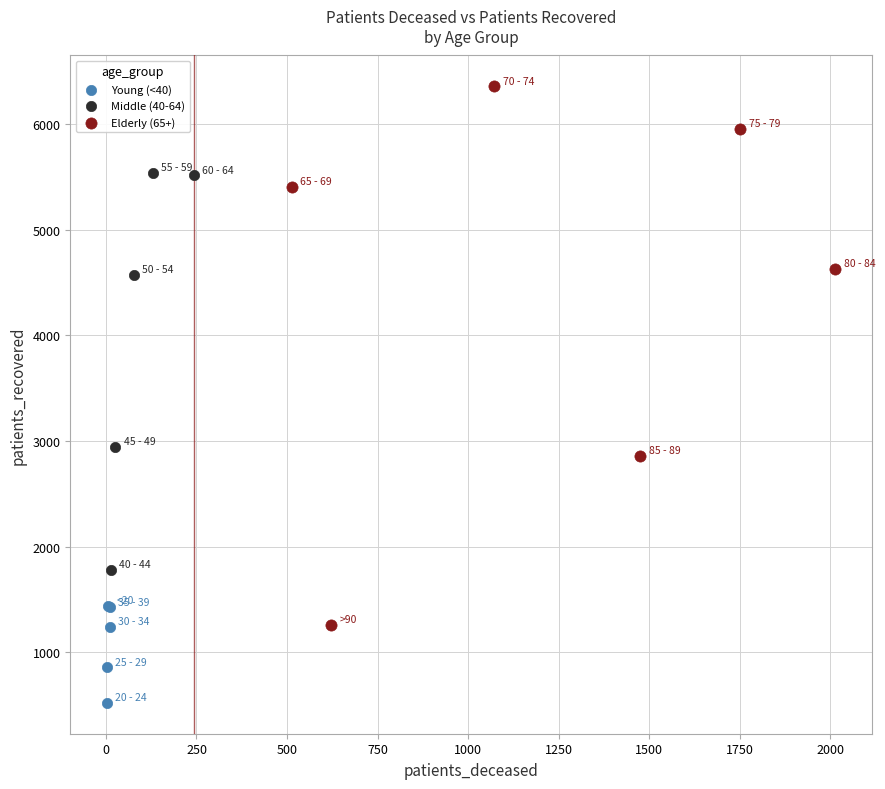

Which series has the largest Y range (max minus min)?

Elderly (65+)